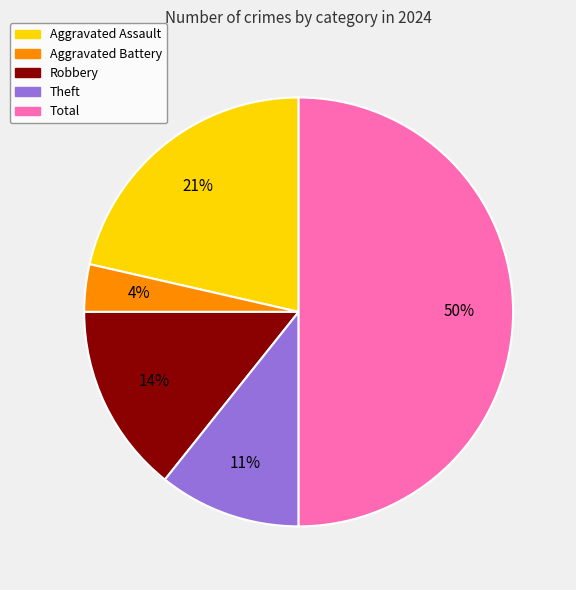

Which slice is the smallest?

Aggravated Battery